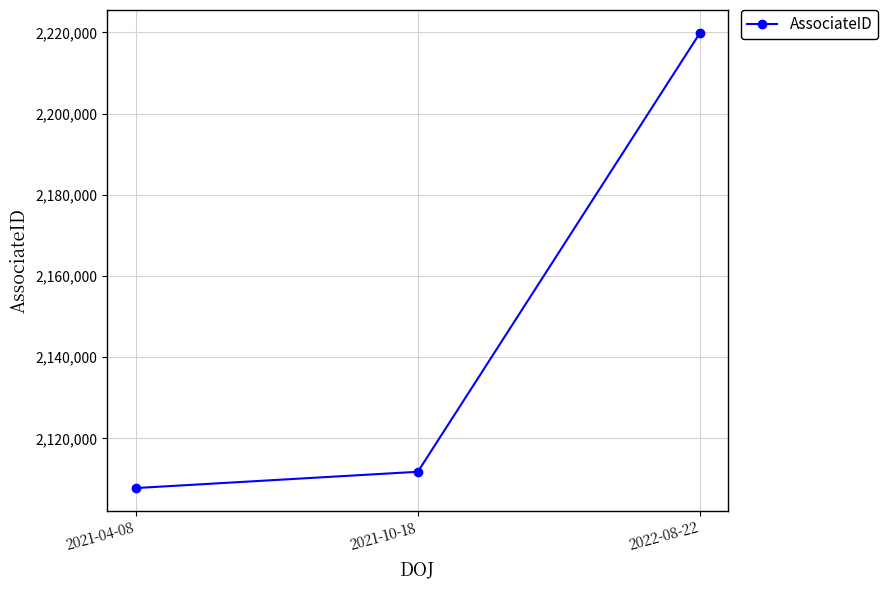

What is the sum of all values?

6439395